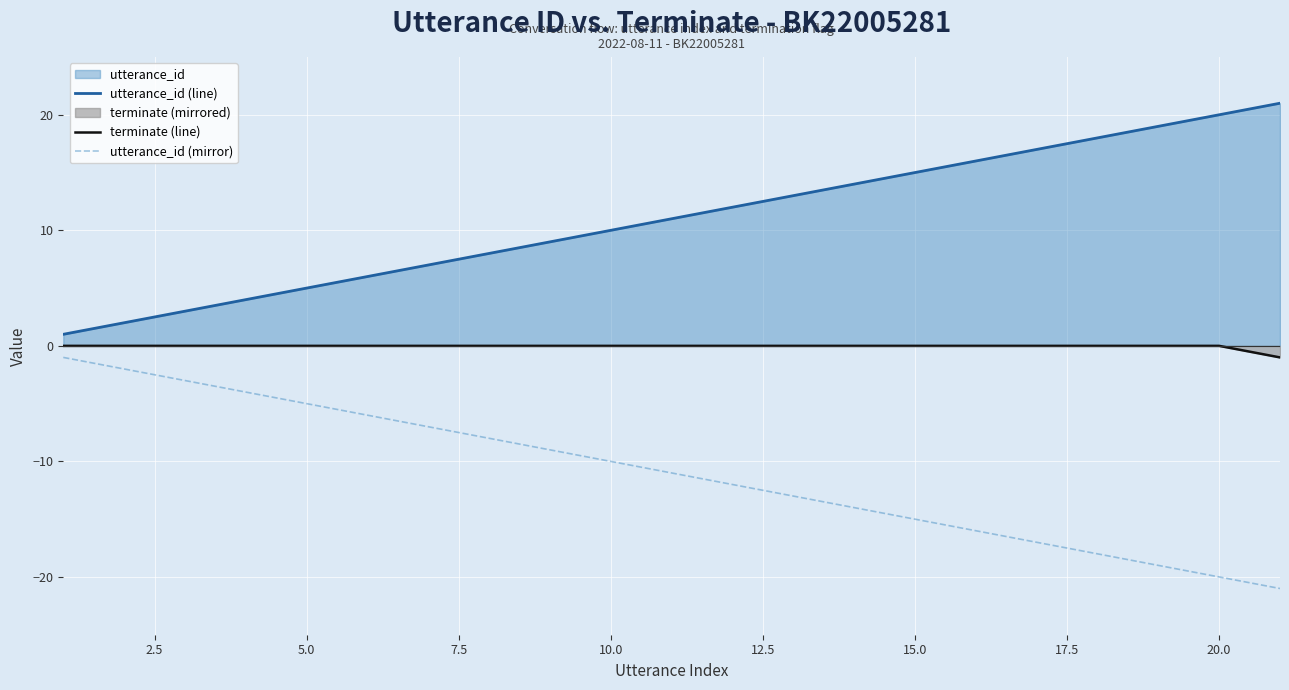

True or false: utterance_id (mirror) has a value of -9 at 15.0.

False